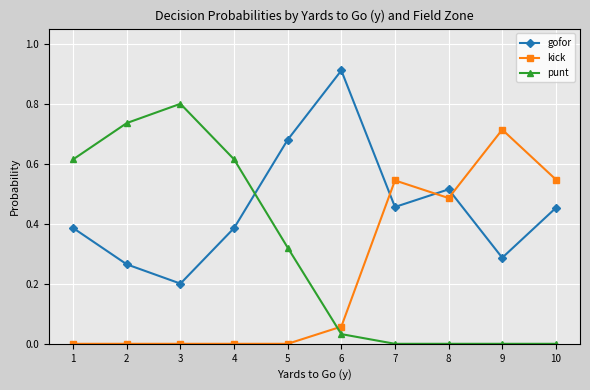

True or false: kick has more than 0 interior local peaks.

True